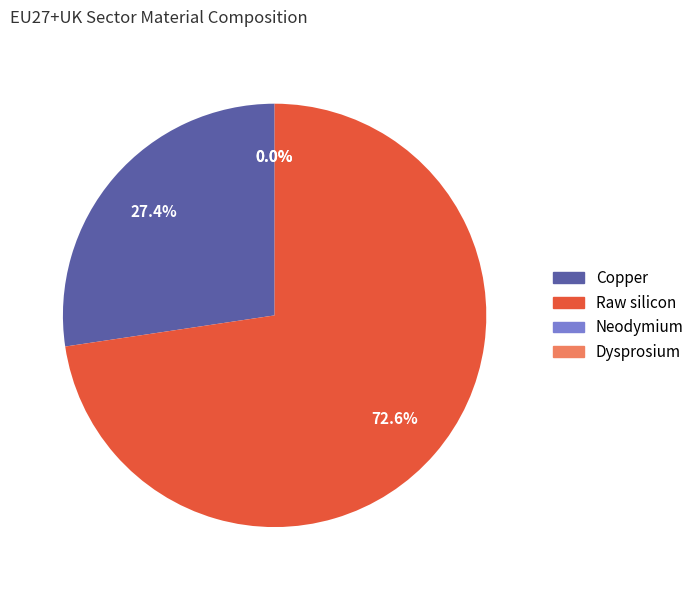

Approximately how many times larger is the value at Copper compared to Raw silicon?

0.4